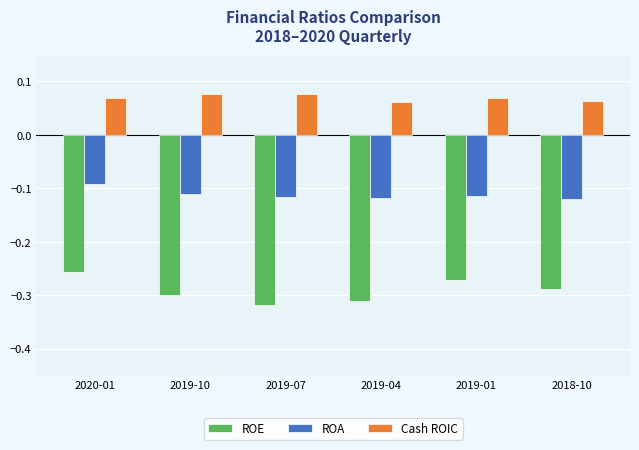

What is the difference between the highest and lowest values at 2019-04?

0.4